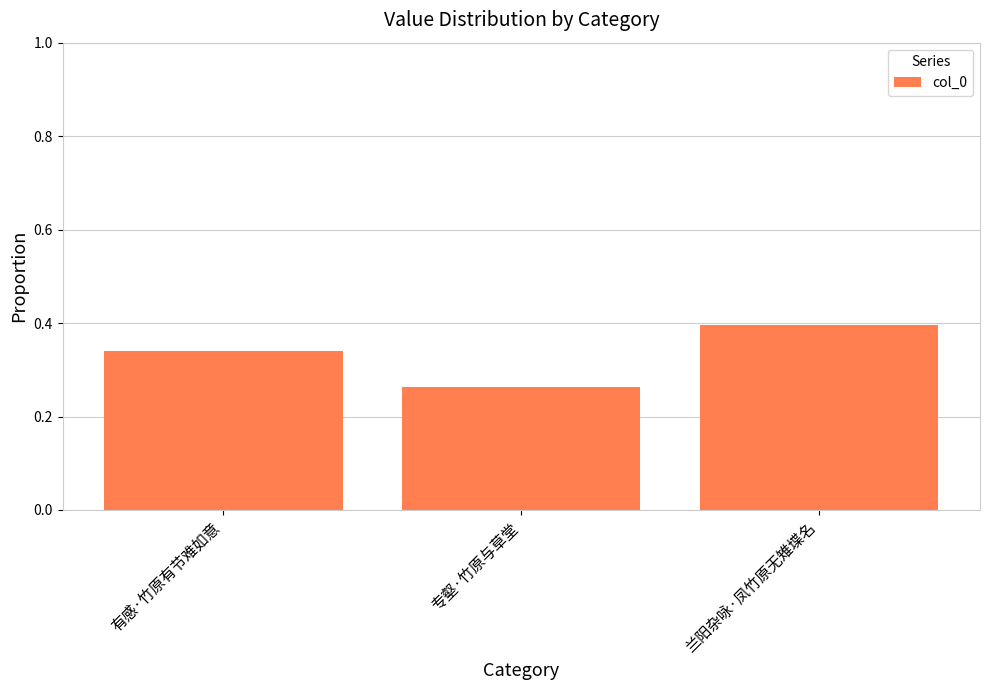

What is the label of the 1st bar from the right?

兰阳杂咏·凤竹原无雉堞名